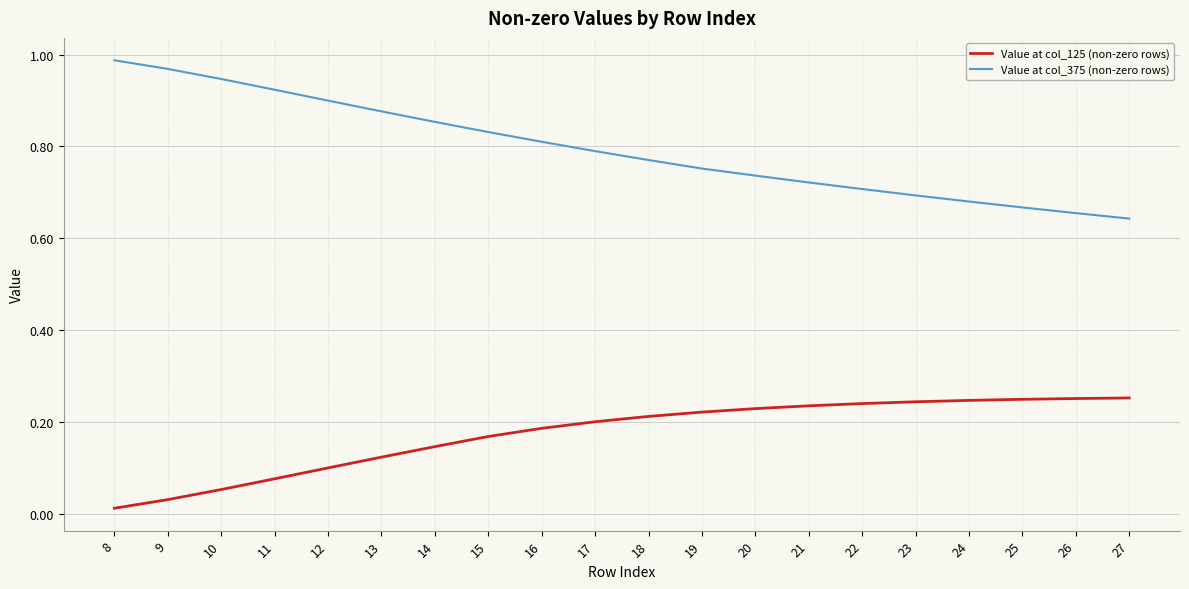

Which label corresponds to the smallest value in the chart?

8